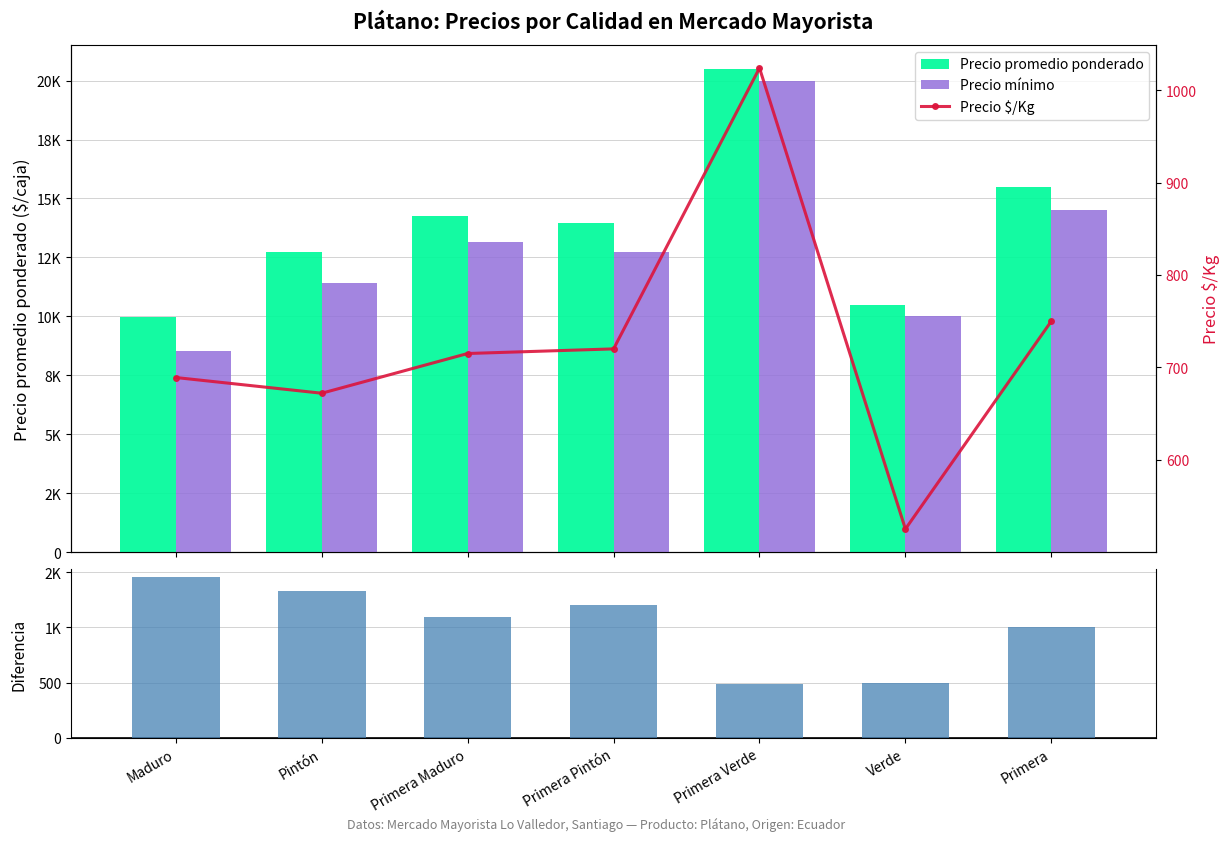

List the series in order of their peak value, lowest first.

Precio $/Kg, Diferencia min-prom, Precio mínimo, Precio promedio ponderado